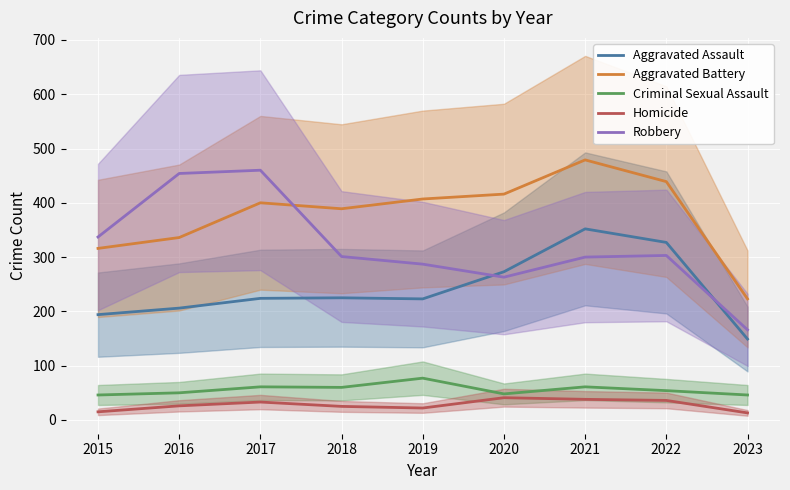

What is the value of the Homicide point at the 8th from the left?

36